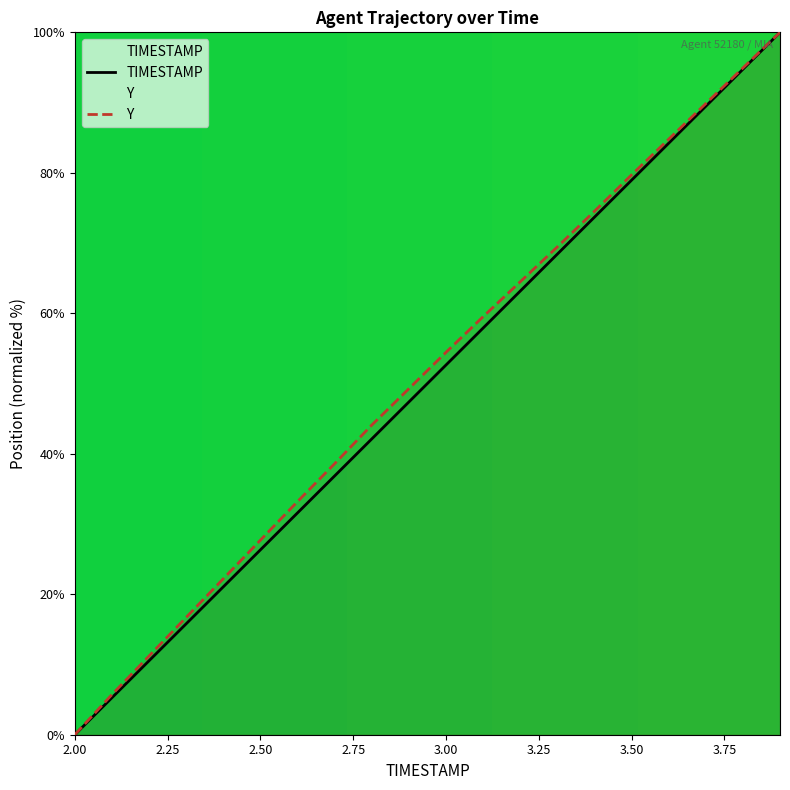

Reading left to right, list all the values displayed in this chart.

TIMESTAMP: 2.0=0.0	2.1=5.3	2.2=10.5	2.3=15.8	2.4=21.1	2.5=26.3	2.6=31.6	2.7=36.8	2.8=42.1	2.9=47.4	3.0=52.6	3.1=57.9	3.2=63.2	3.3=68.4	3.4=73.7	3.5=78.9	3.6=84.2	3.7=89.5	3.8=94.7	3.9=100.0
Y: 2.0=0.0	2.1=5.7	2.2=11.2	2.3=16.7	2.4=22.2	2.5=27.7	2.6=33.2	2.7=38.6	2.8=44.1	2.9=49.3	3.0=54.4	3.1=59.5	3.2=64.5	3.3=69.5	3.4=74.5	3.5=79.7	3.6=84.8	3.7=89.9	3.8=94.9	3.9=100.0